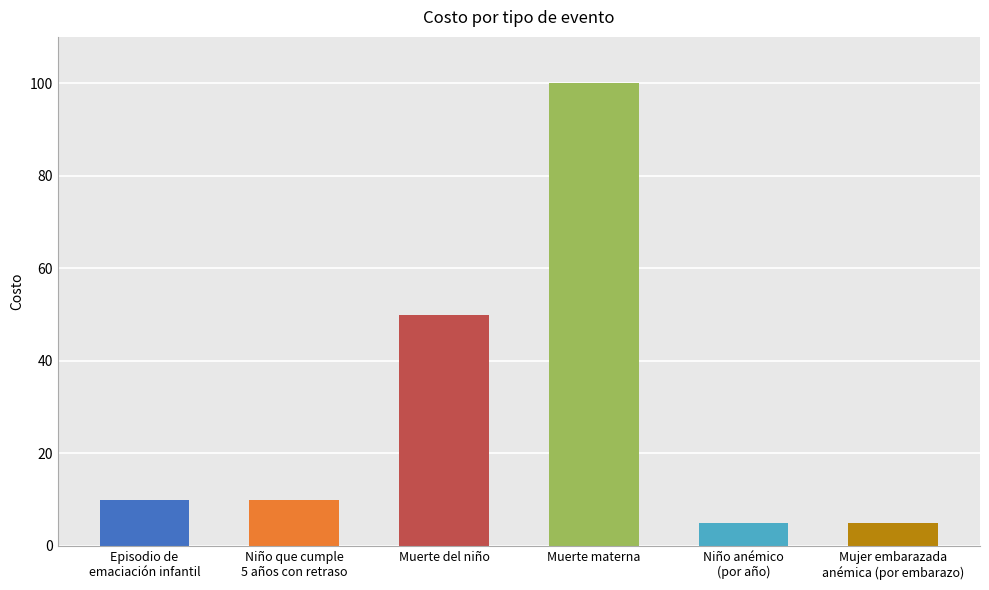

What is the label of the 4th bar from the right?

Muerte del niño